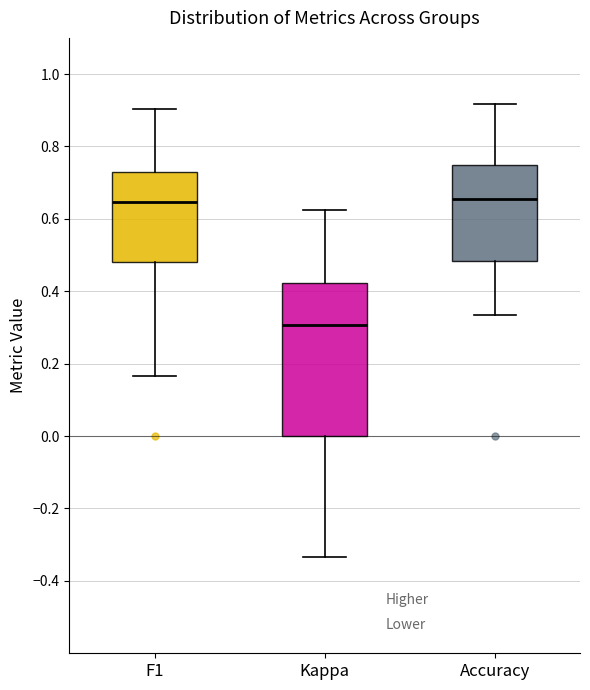

Where does the lower whisker of the box for F1 end on the y-axis? The values are not printed on the chart, so give them approximately, as read against the axis.

0.16